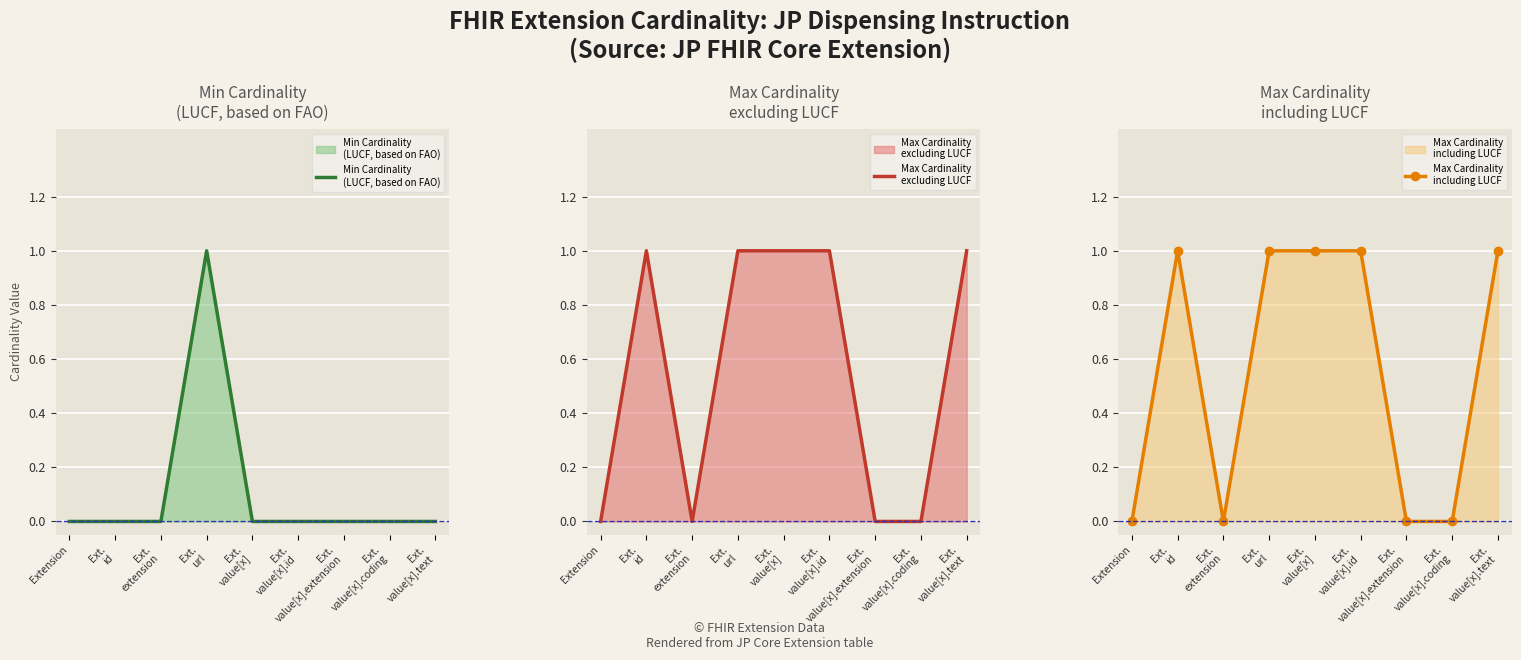

What are all the series names shown in the legend?

Min Cardinality
(LUCF, based on FAO), Max Cardinality
excluding LUCF, Max Cardinality
including LUCF